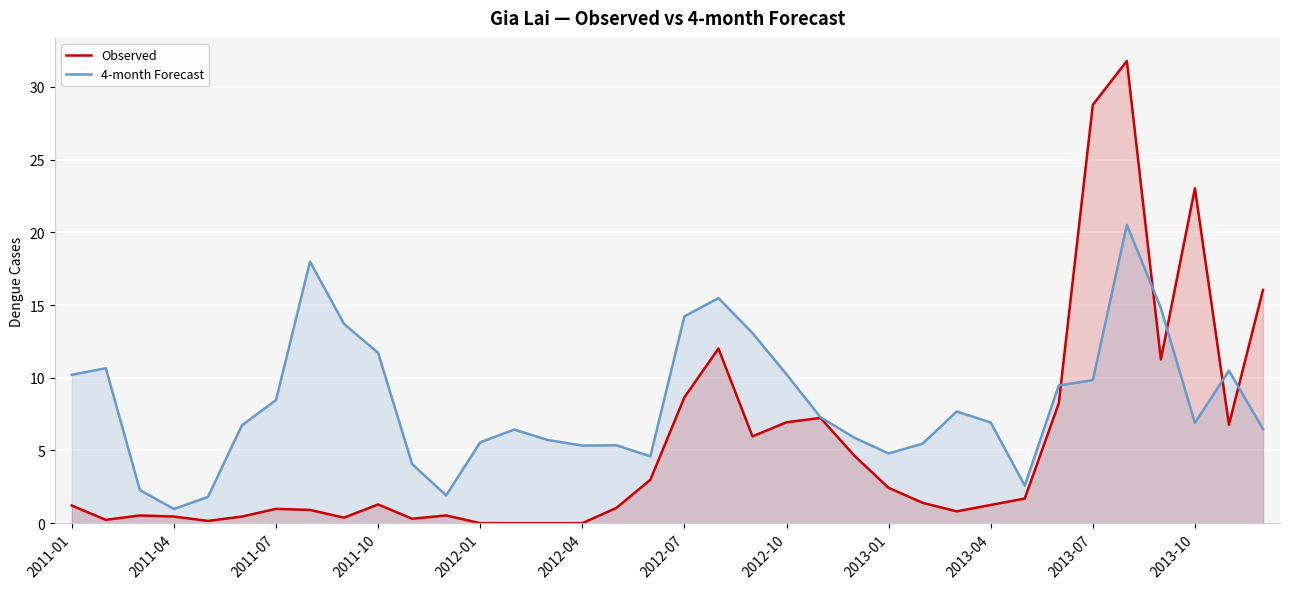

The value of Observed at 2013-07 is 14.0. True or false?

False